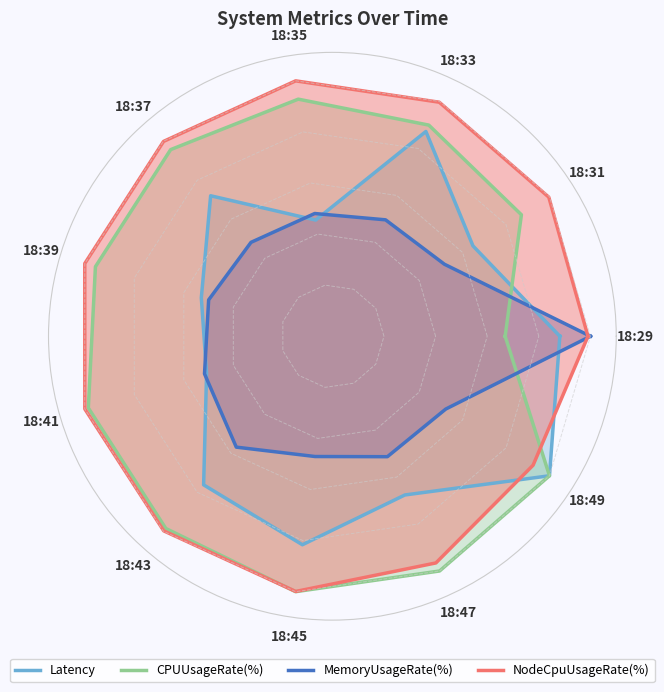

In MemoryUsageRate(%), how many points are higher than both neighbors (excluding endpoints)?

1